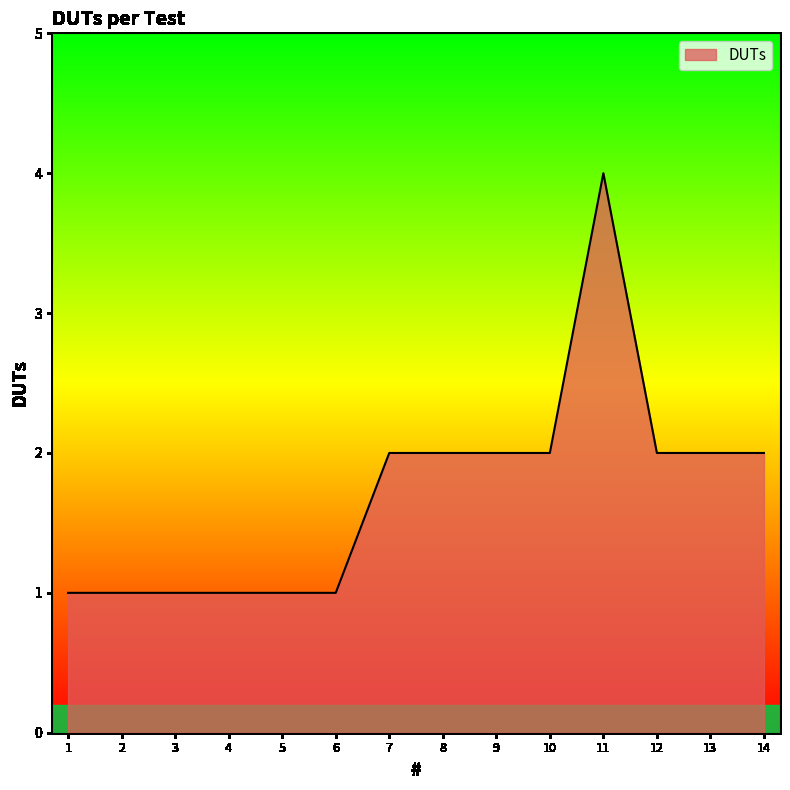

How many values are between 1 and 2?

13